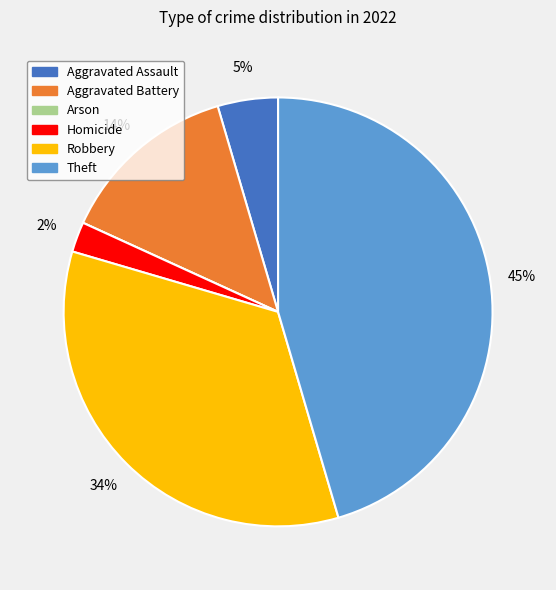

Which has a higher value, Homicide or Aggravated Assault?

Aggravated Assault